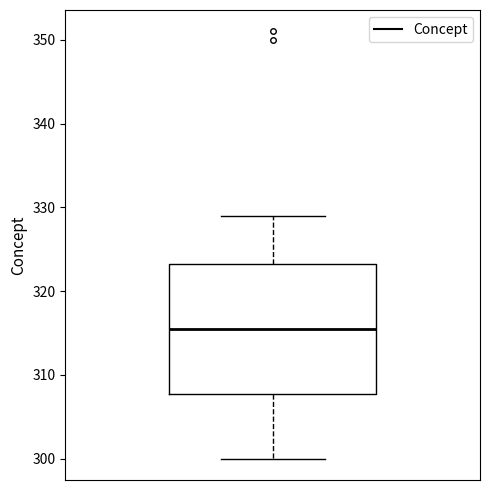

Transcribe this box plot: give where the median line is, the range the box spans, and where the two whiskers end, as read against the y-axis. The values are not printed on the chart, so give them approximately, as read against the axis.

median 316, box 308 to 323, whiskers 300 to 329